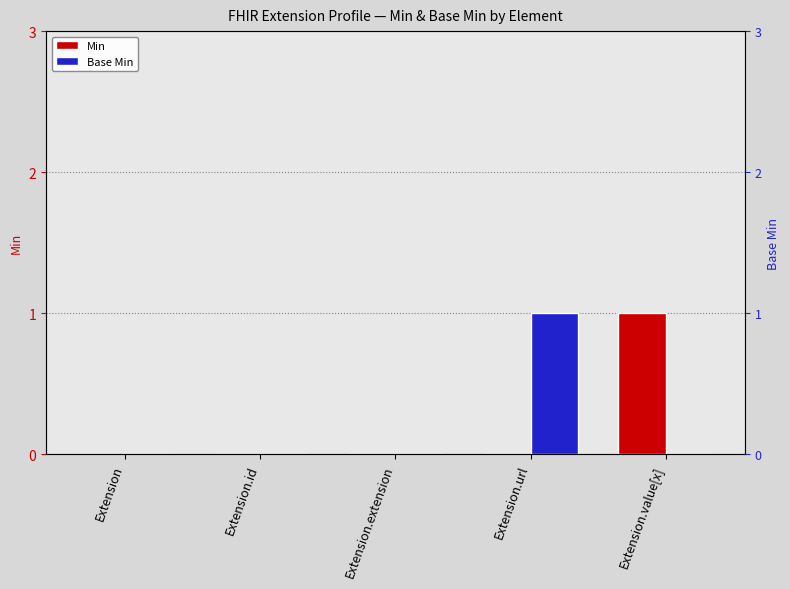

At which label is Base Min closest to 0?

Extension